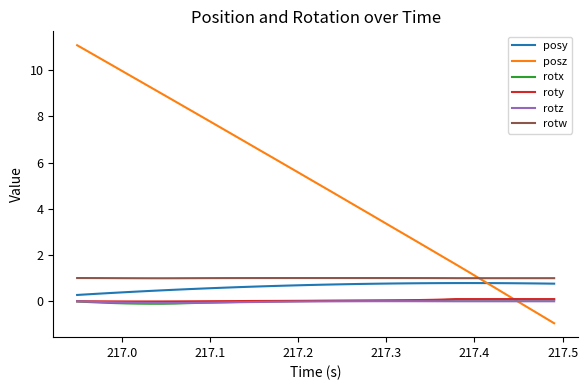

What is the maximum value for posz?

11.1